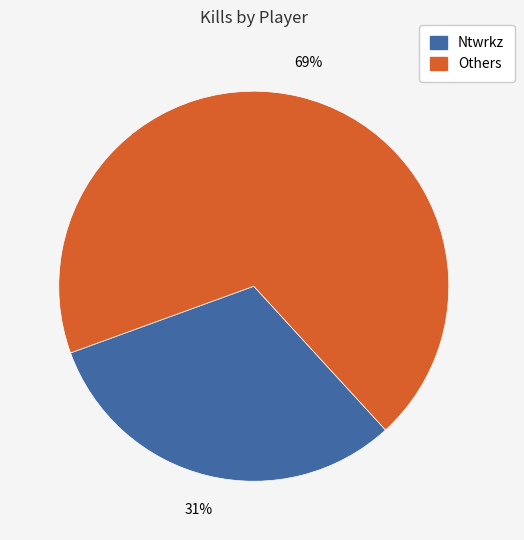

How many slices are in this pie chart?

2